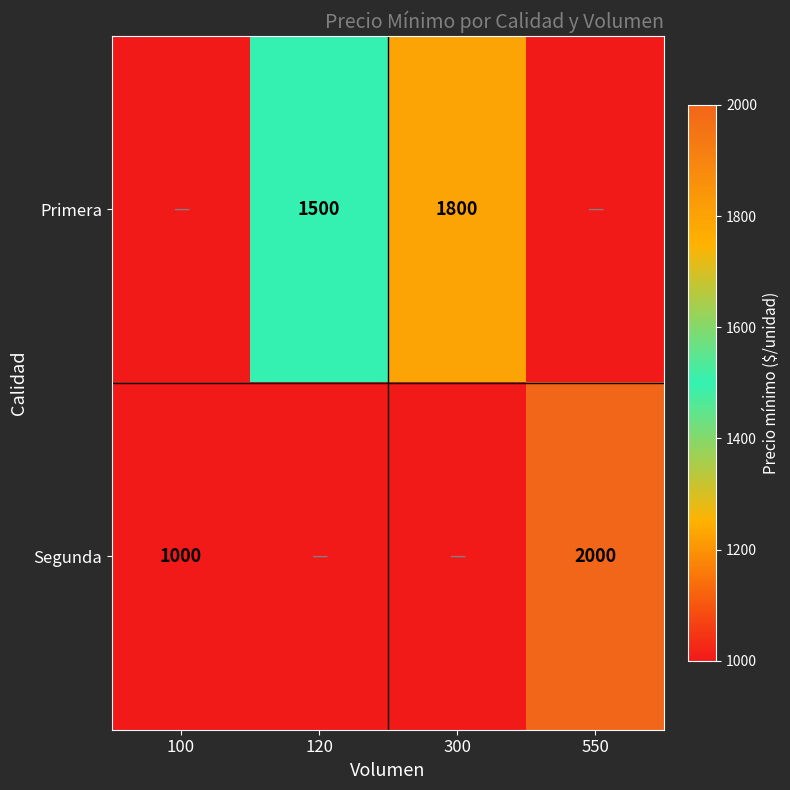

The value of Primera at 300 is 2485. True or false?

False